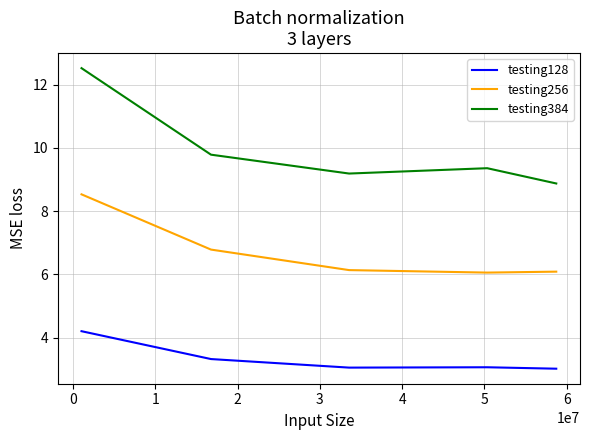

Rank the series by their maximum value, from lowest to highest.

testing128, testing256, testing384